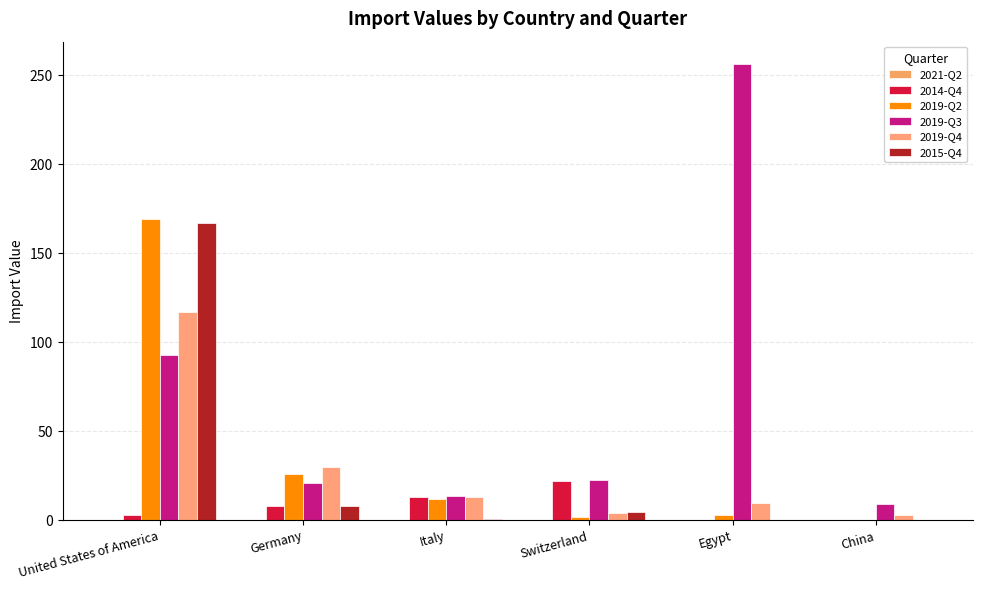

Which series has the largest range (max minus min)?

2019-Q3